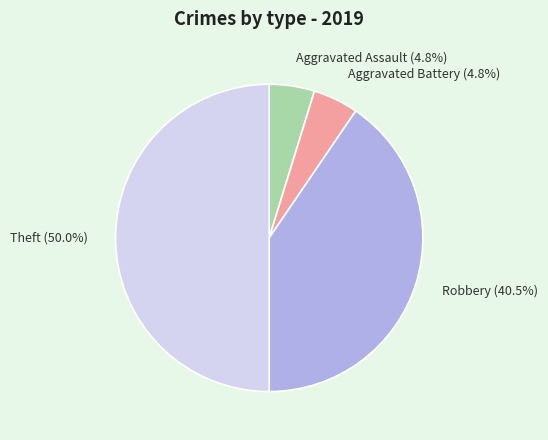

Between Aggravated Assault (4.8%) and Theft (50.0%), which is larger?

Theft (50.0%)